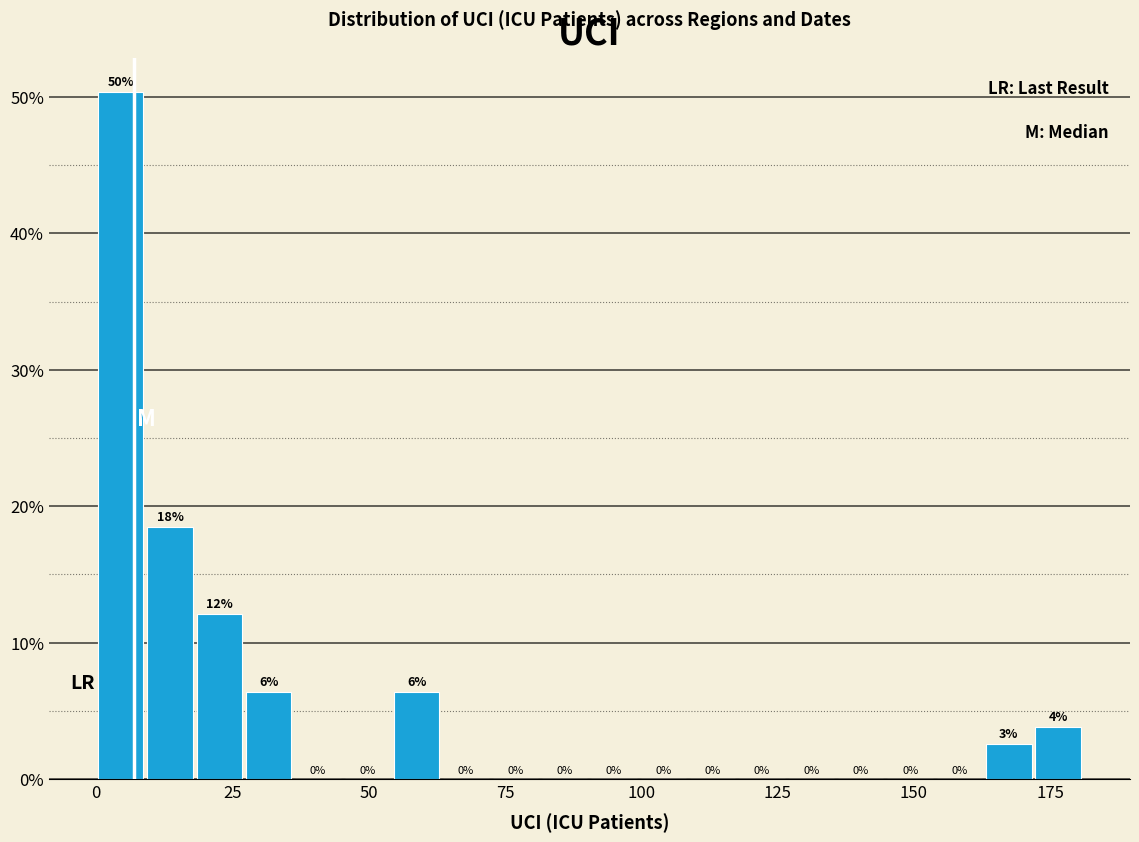

Around what value on the x-axis is the tallest bar? Give the approximate position of its centre, as read against the axis.

5